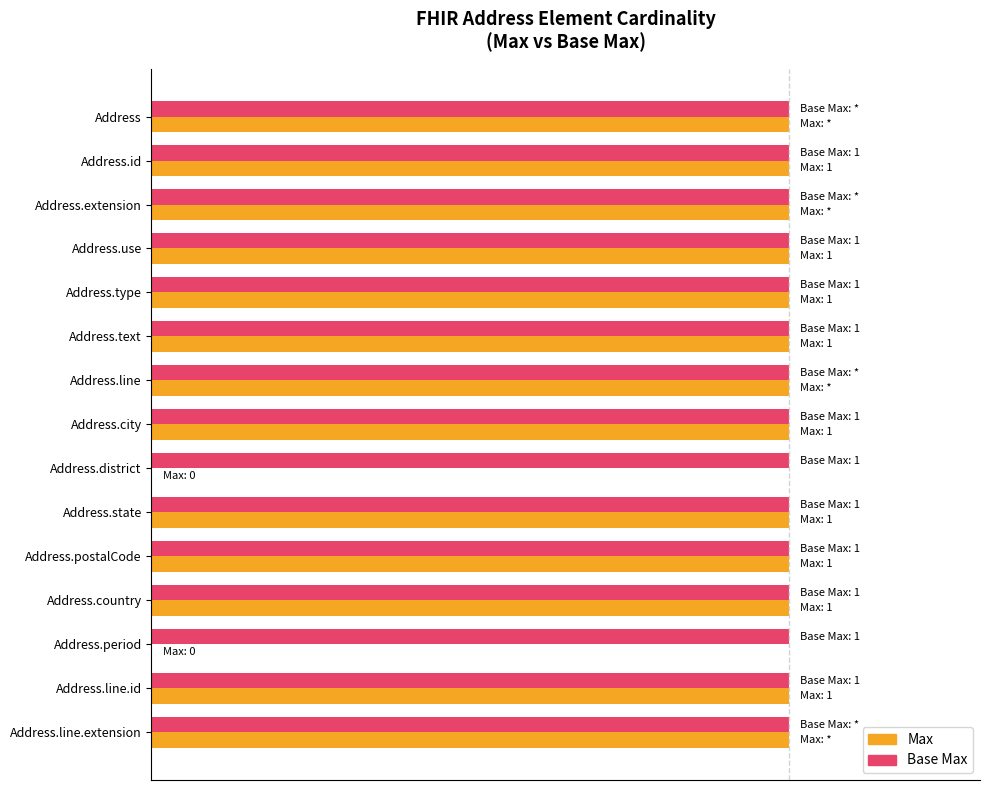

How many series are shown in this chart?

2